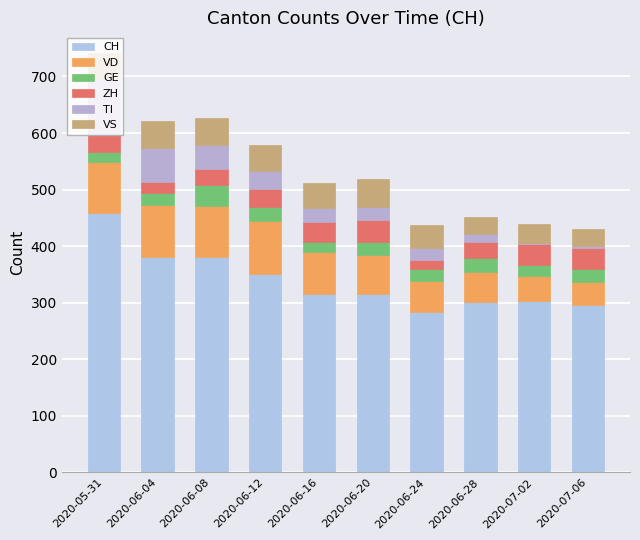

What value does the VS series have at 2020-07-06?

30